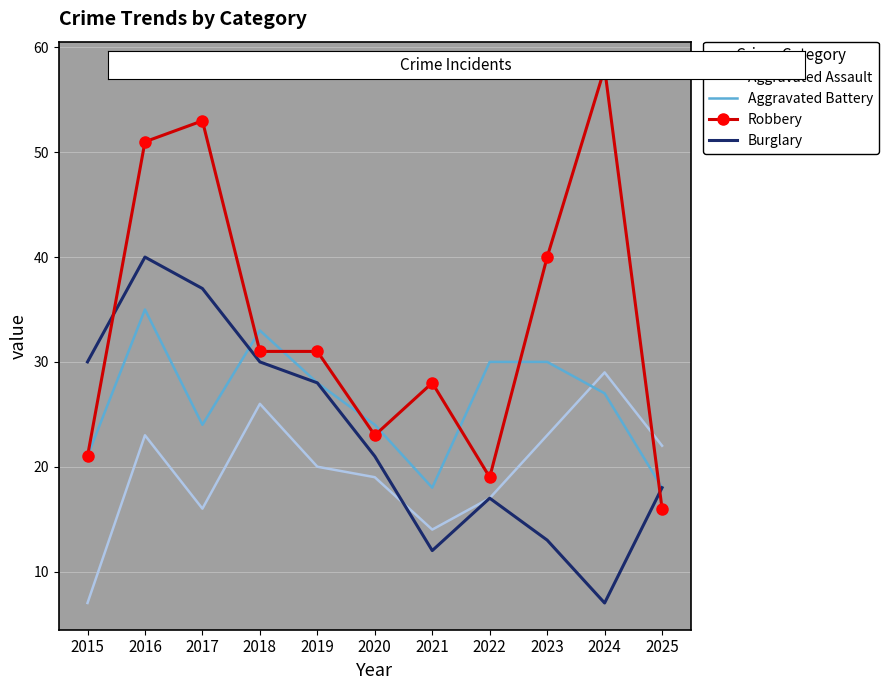

True or false: Aggravated Assault and Aggravated Battery cross at least once.

True